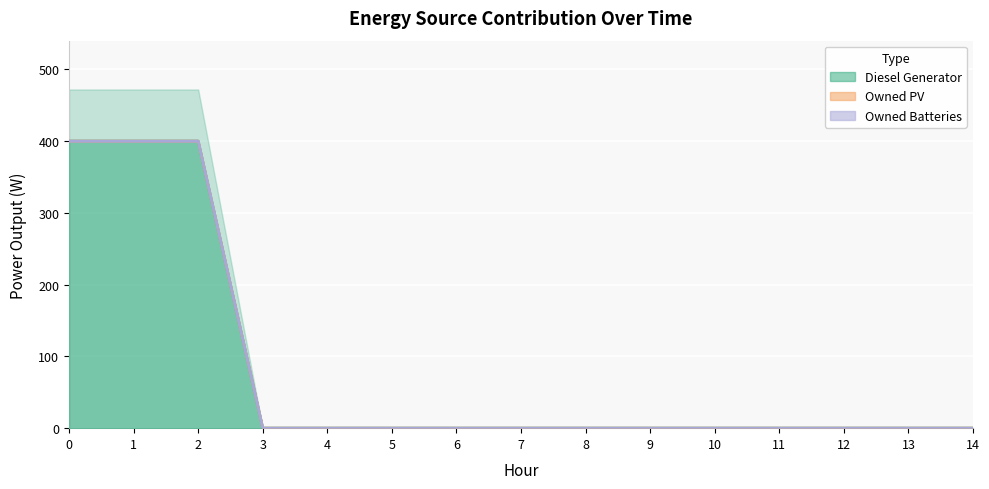

At 9, list the series in order from largest to smallest.

Diesel Generator, Owned PV, Owned Batteries